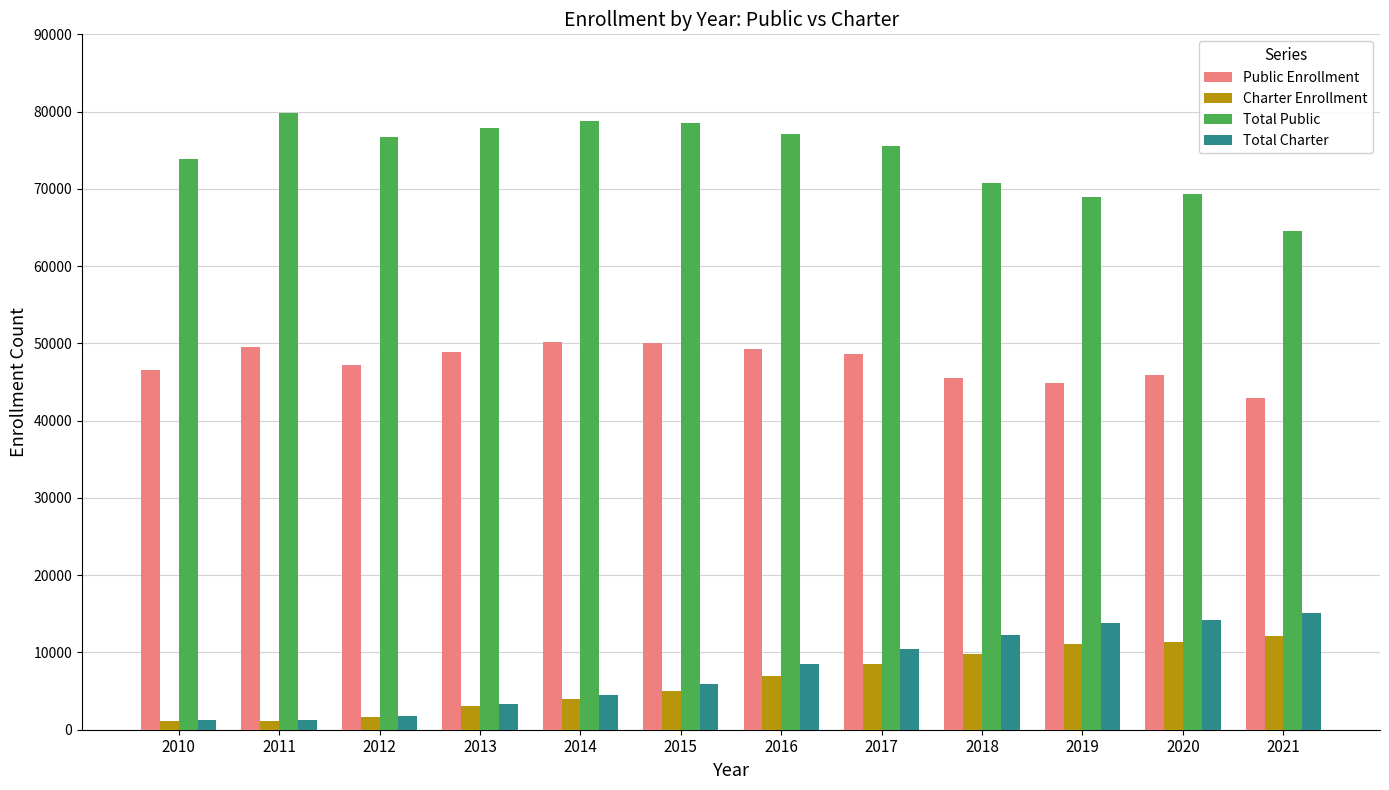

Which series has the largest total across all categories?

Total Public